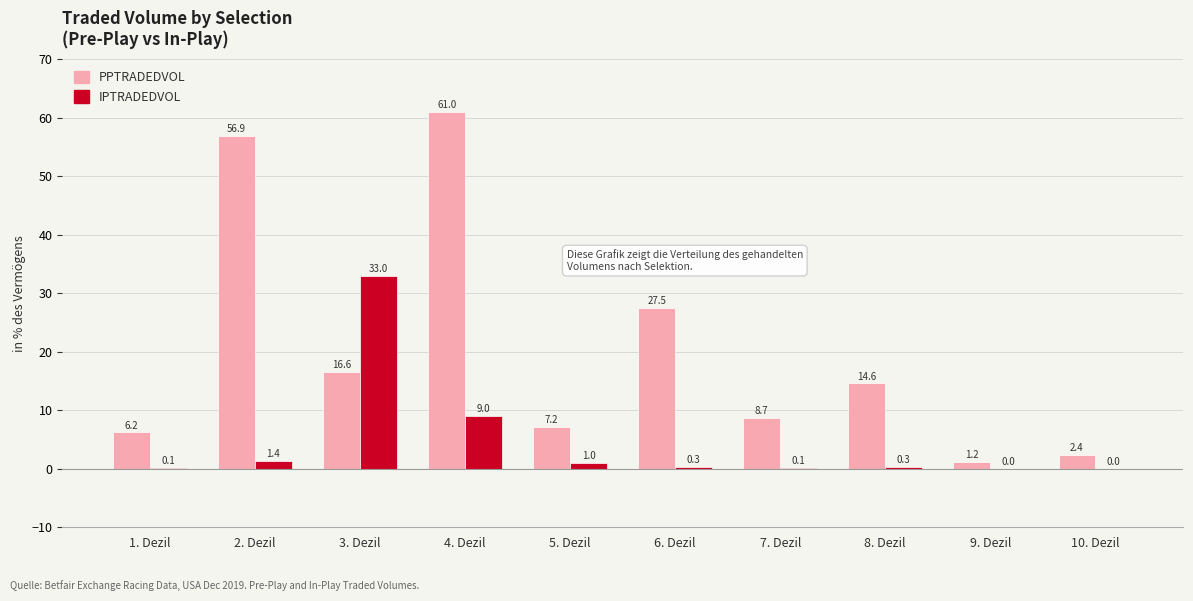

What value does the PPTRADEDVOL series have at 10. Dezil?

2.4